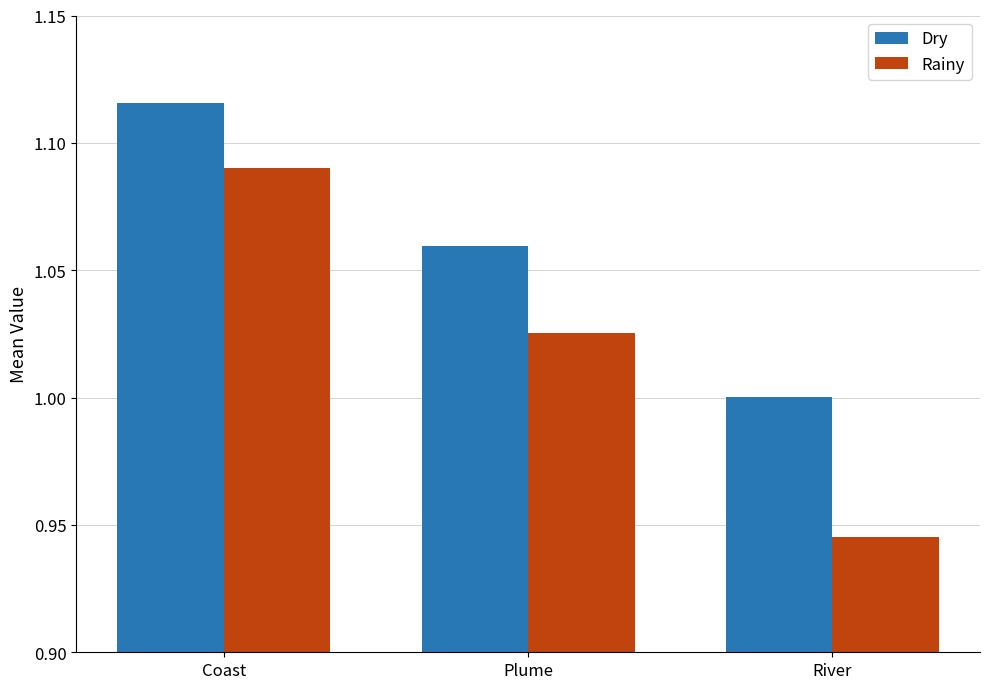

The value of Dry at River is 1.0. True or false?

True